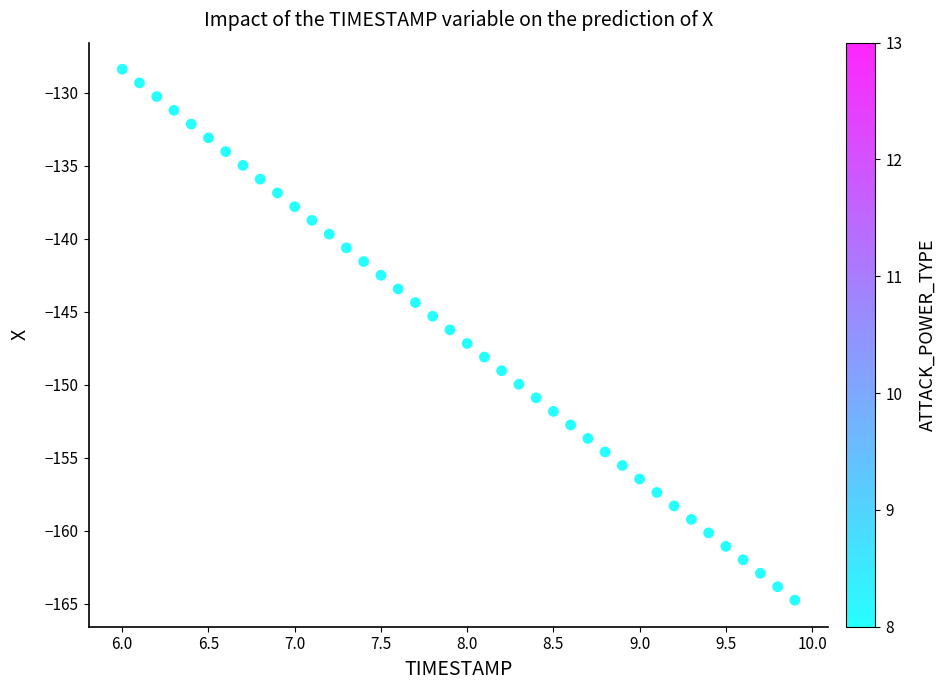

What is the range of X values (max minus min)?

3.9